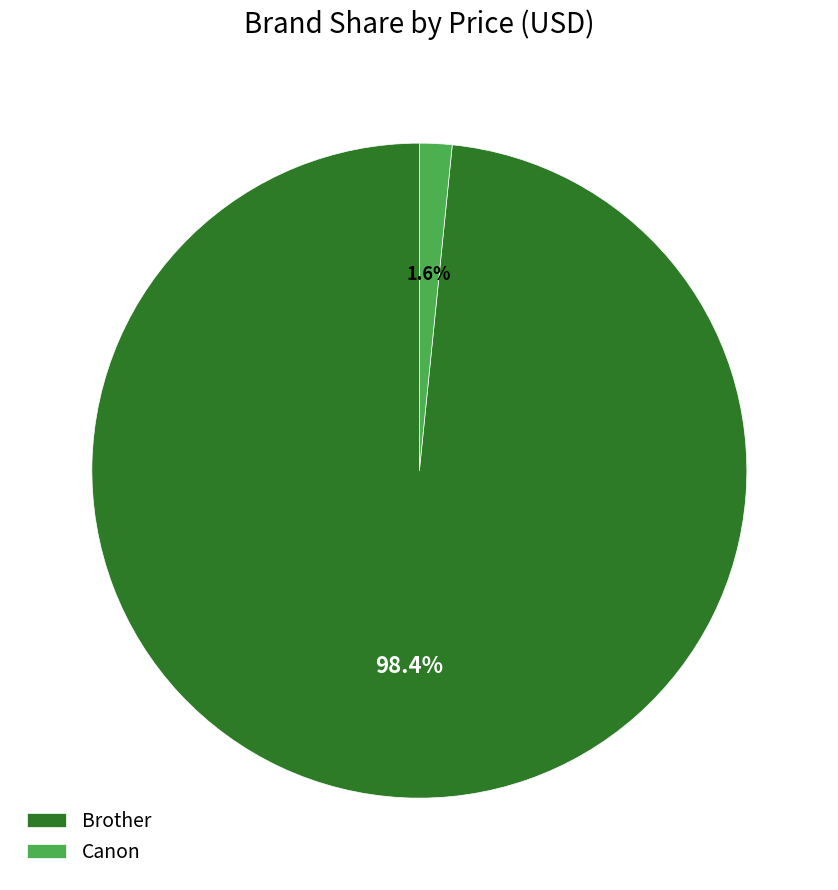

Which category has the biggest portion of the pie?

Brother